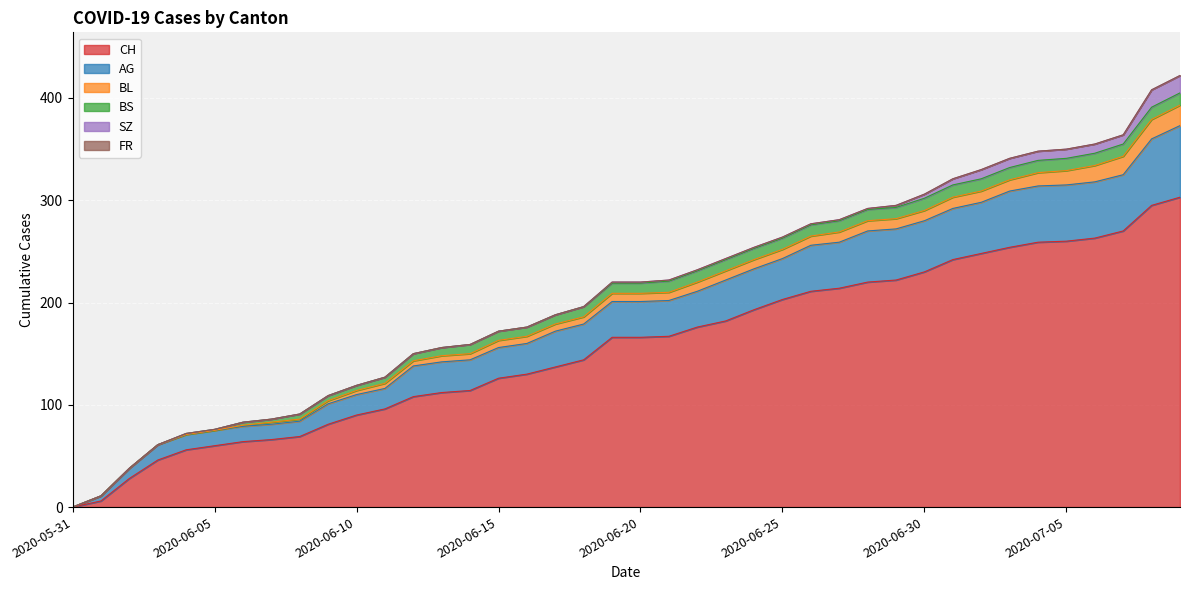

Between 2020-06-28 and 2020-06-02, which is larger?

2020-06-28